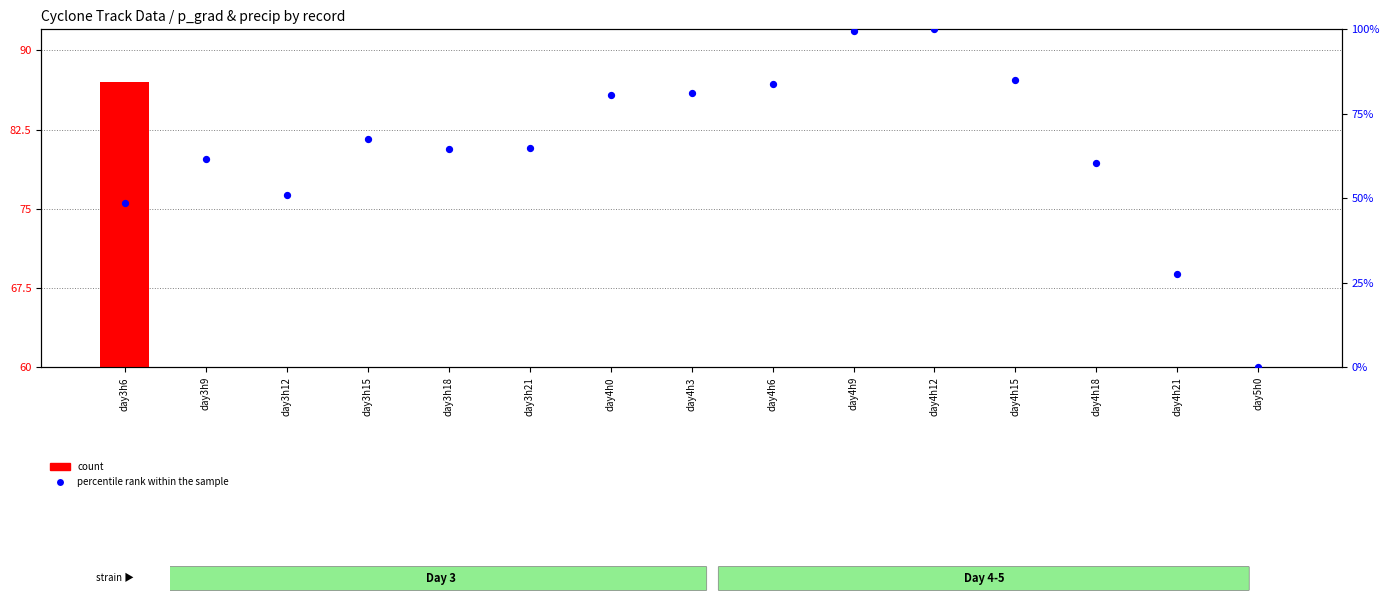

Which series has the widest spread of Y values?

percentile rank within the sample